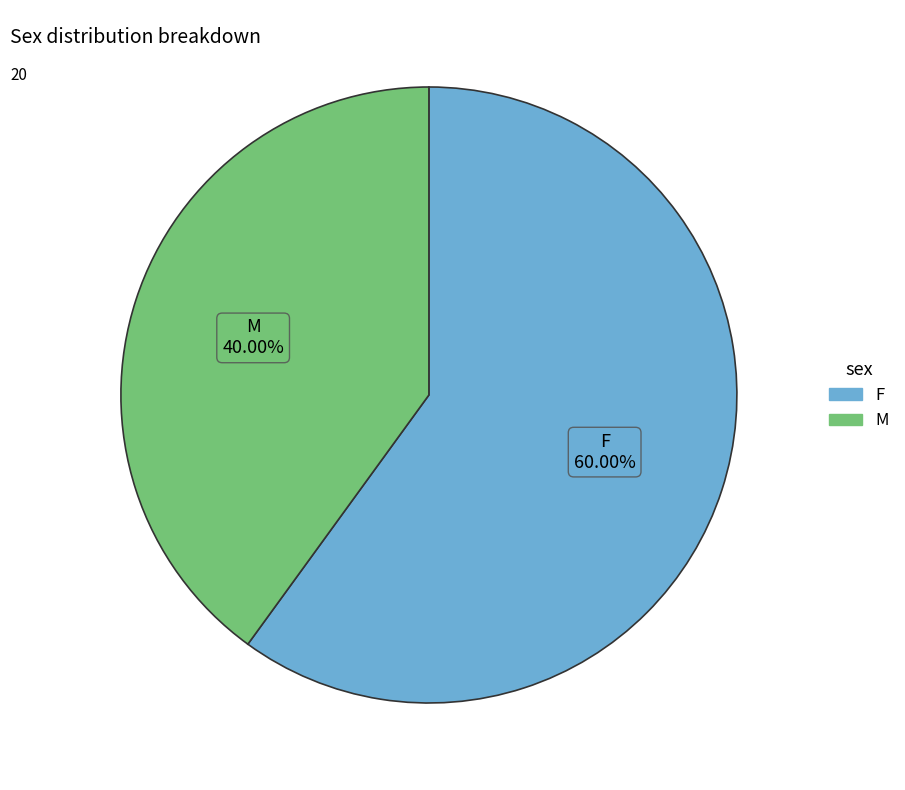

Is there a majority slice in this chart?

Yes